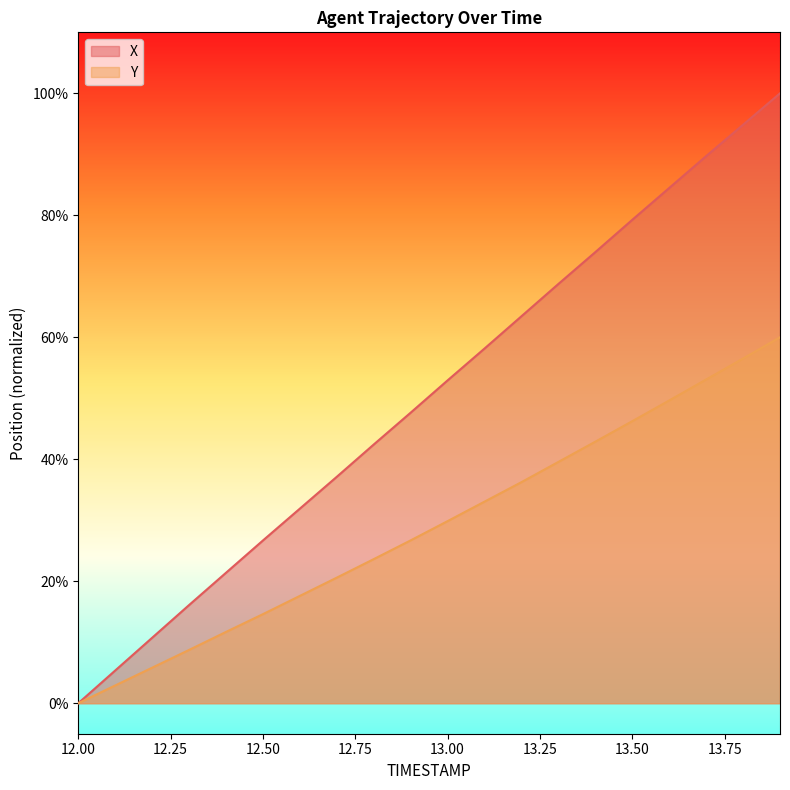

True or false: Y has a value of 53.1 at 13.7.

True